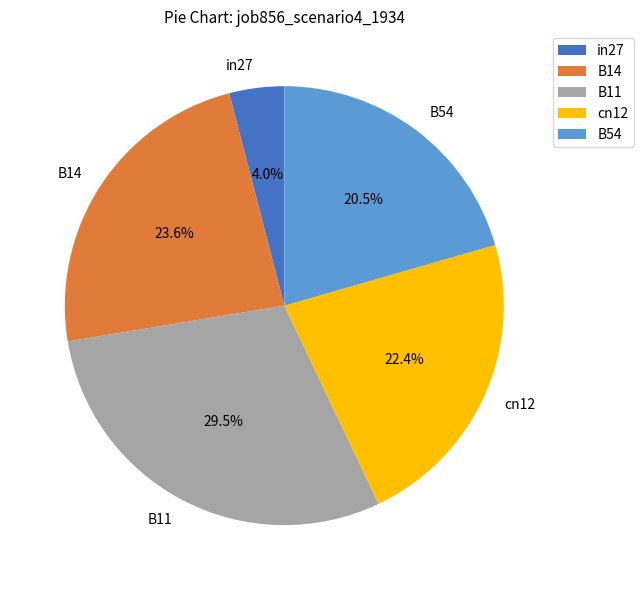

To the nearest percent, what is the combined percentage of in27 and cn12?

26%